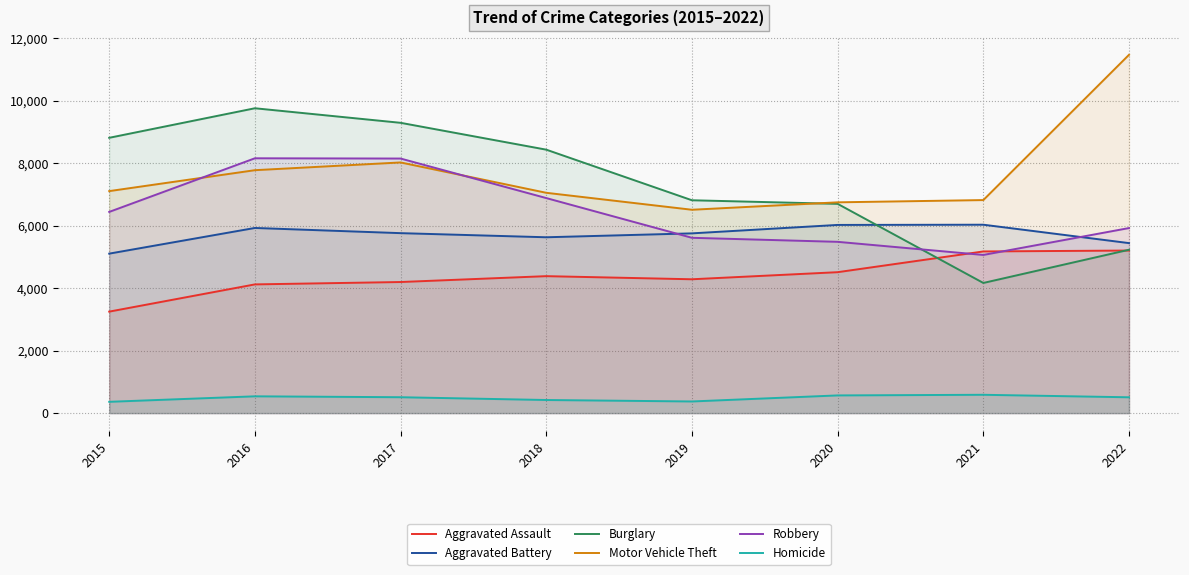

What are all the series names shown in the legend?

Aggravated Assault, Aggravated Battery, Burglary, Motor Vehicle Theft, Robbery, Homicide